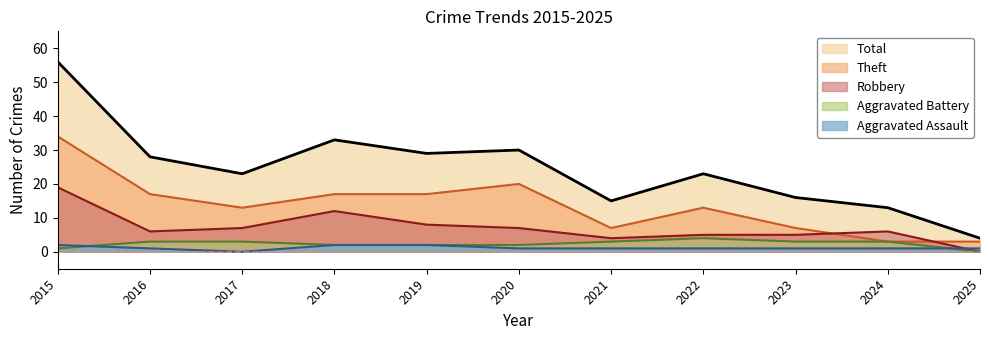

At which category does Aggravated Assault reach its first local valley?

2017